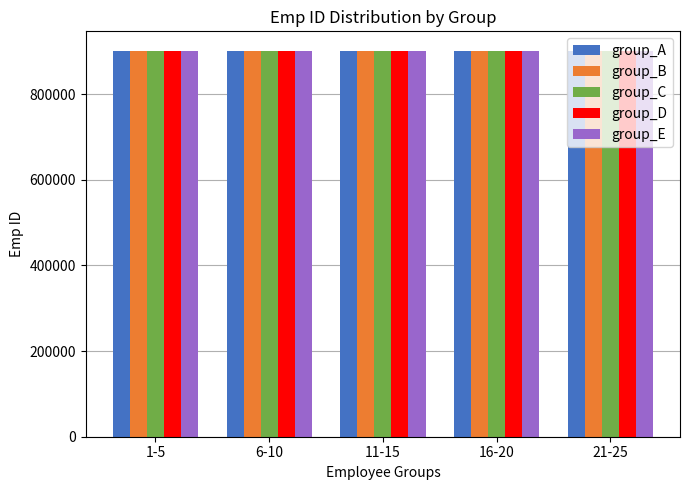

Rank the series by their average value, from lowest to highest.

group_A, group_C, group_E, group_B, group_D